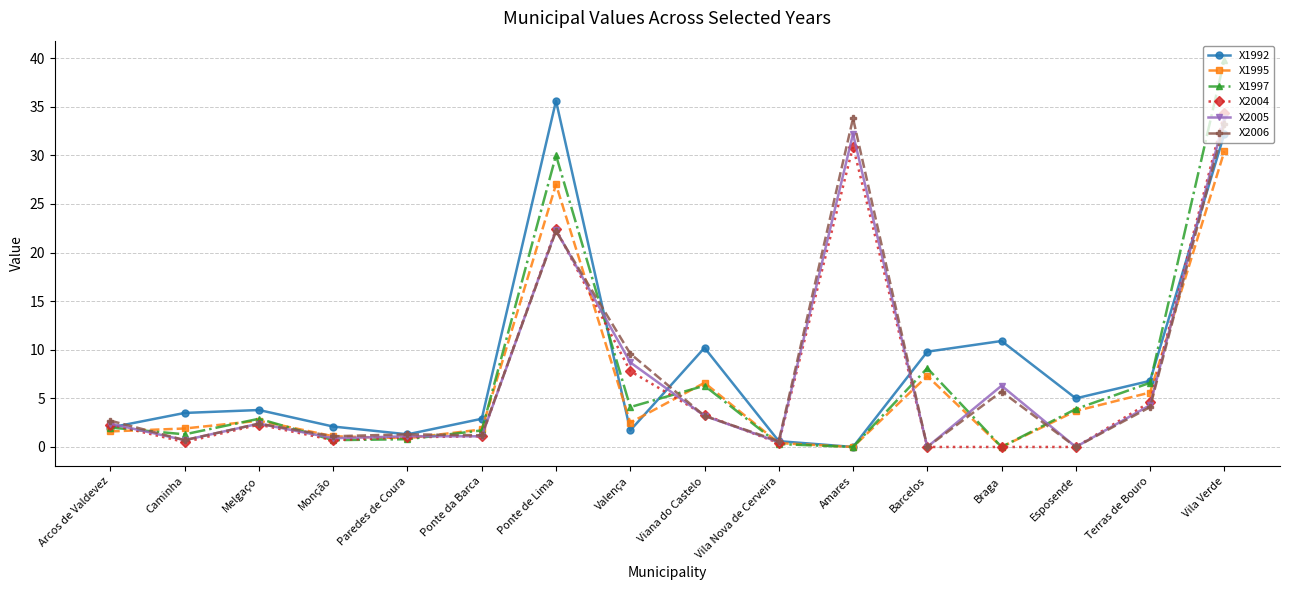

The value of X1992 at Viana do Castelo is 10.2. True or false?

True